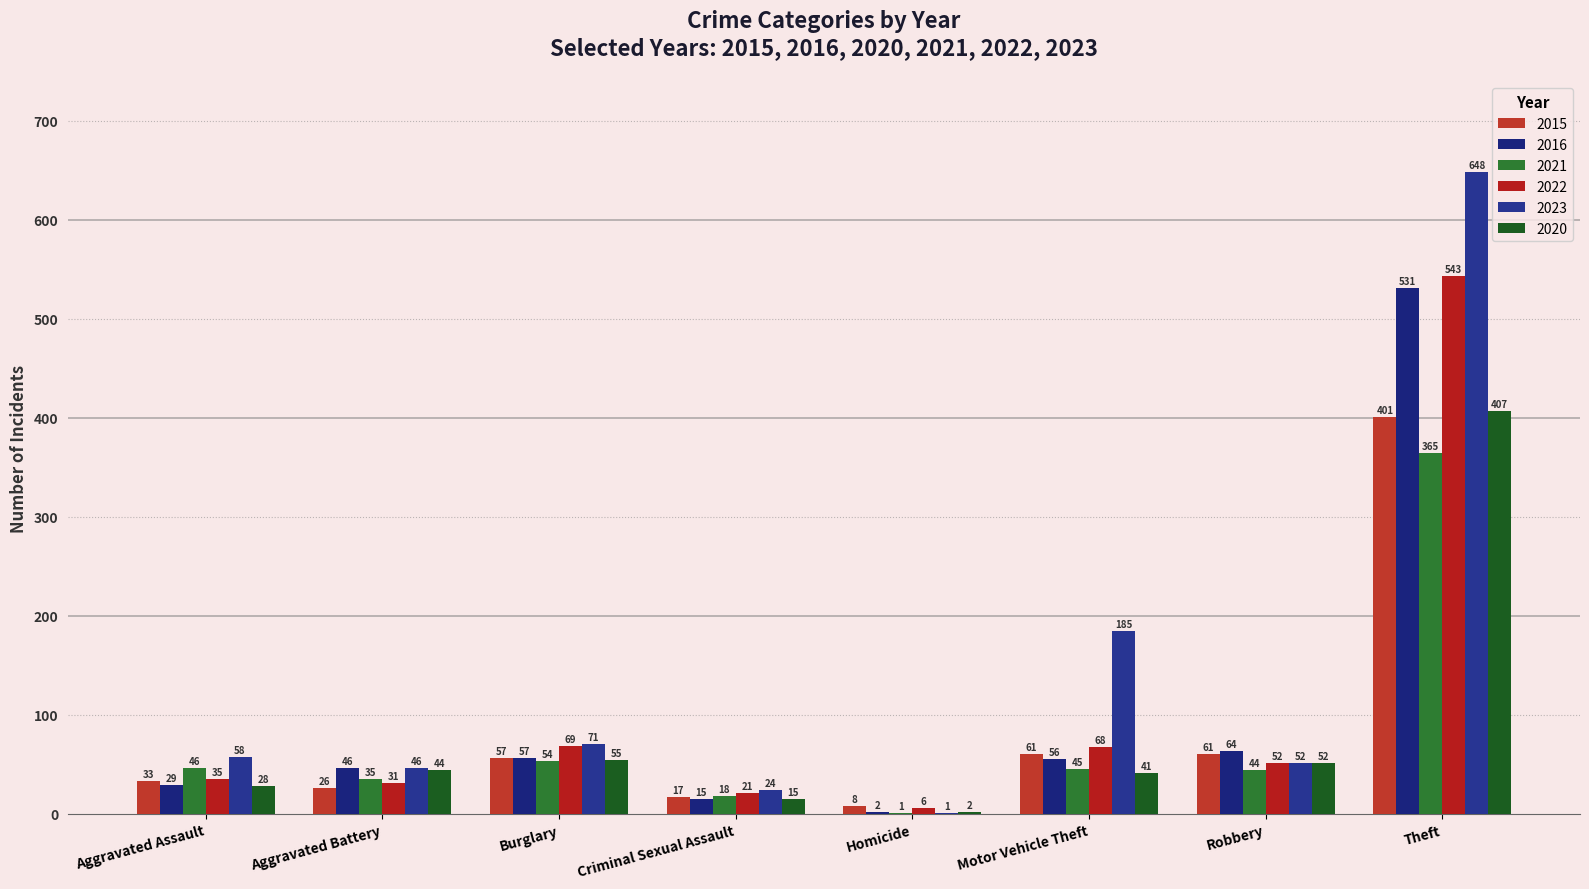

Which series has the largest total across all categories?

2023